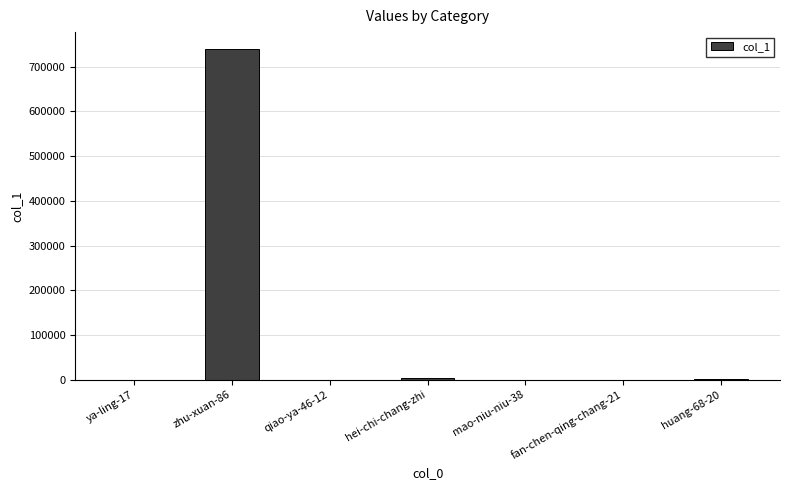

Is it true that the value at zhu-xuan-86 is 1190099?

False